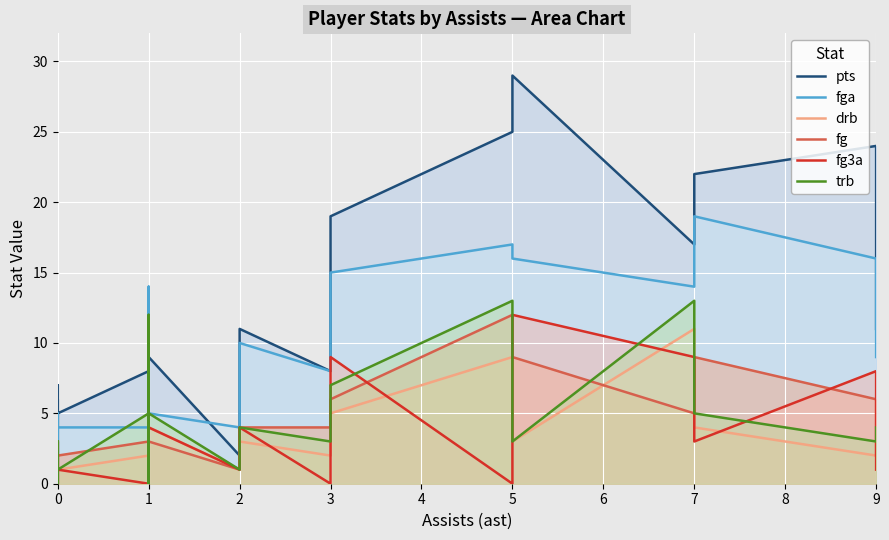

What is the greatest value displayed?

29